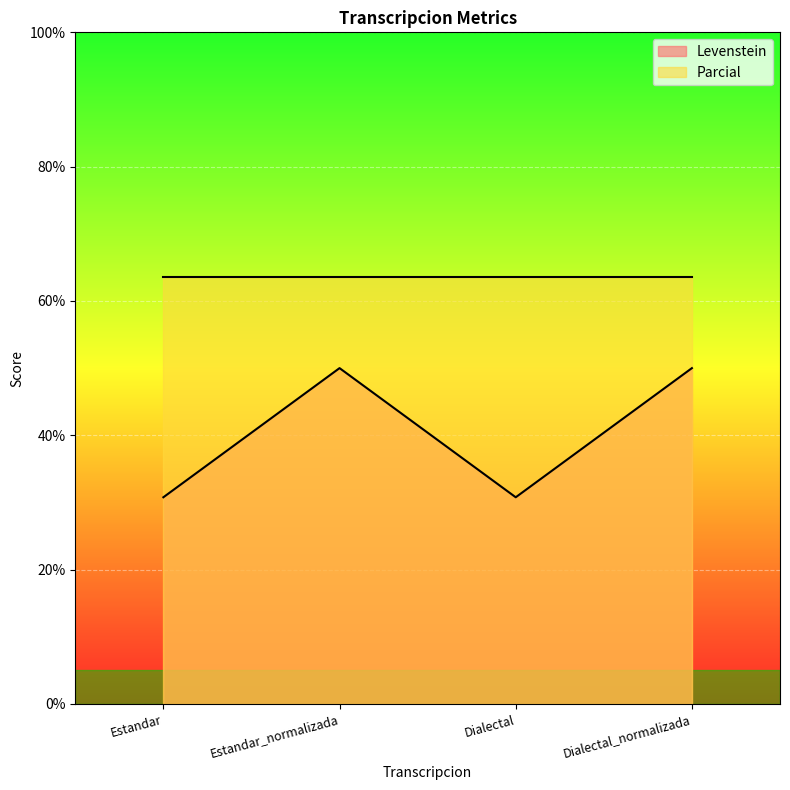

How many lines are shown in the chart?

2